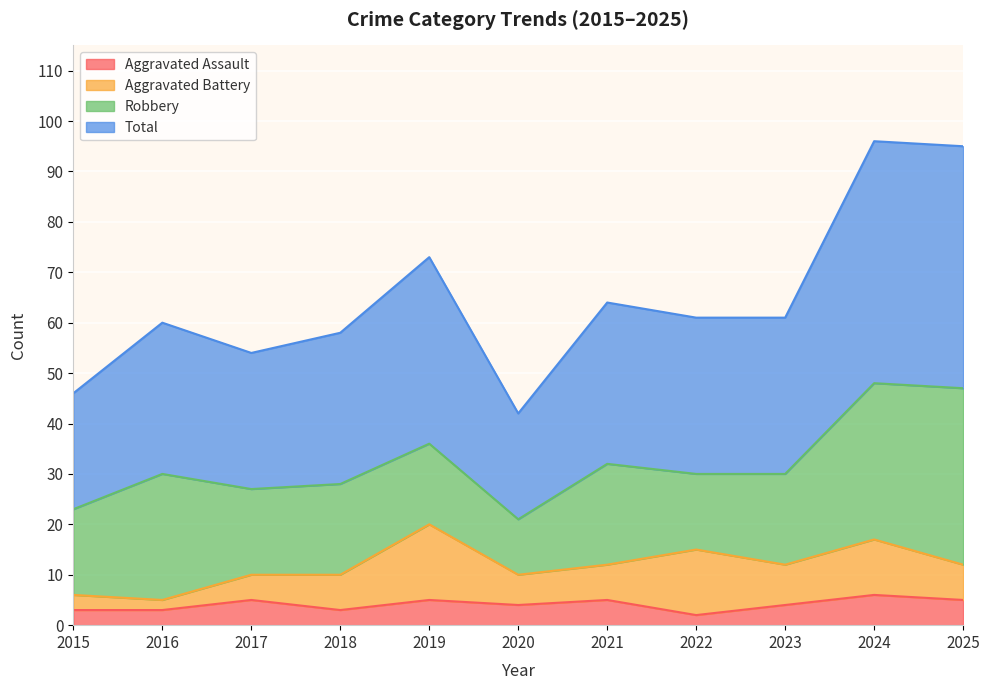

True or false: Total has more than 2 interior local peaks.

True